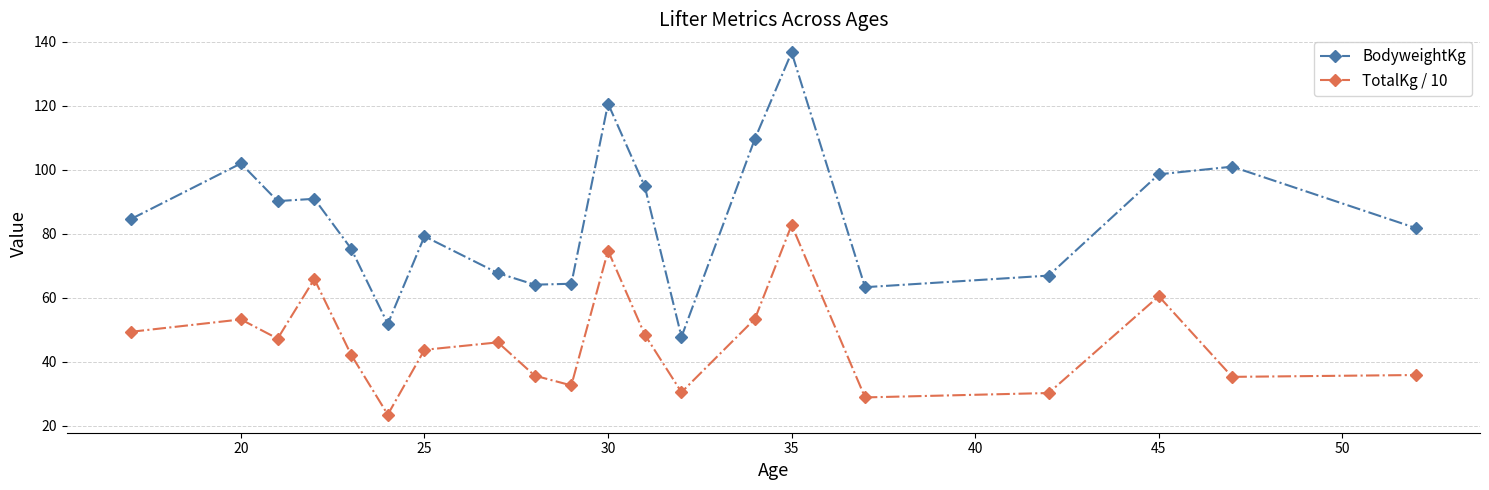

True or false: BodyweightKg and TotalKg / 10 cross at least once.

False